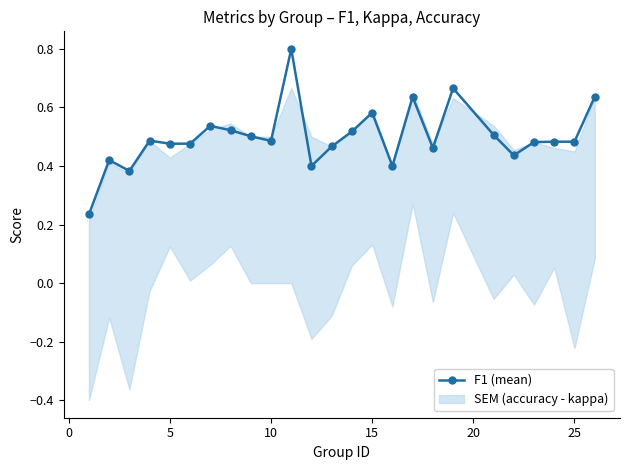

How many F1 (mean) values are between 0 and 1?

25